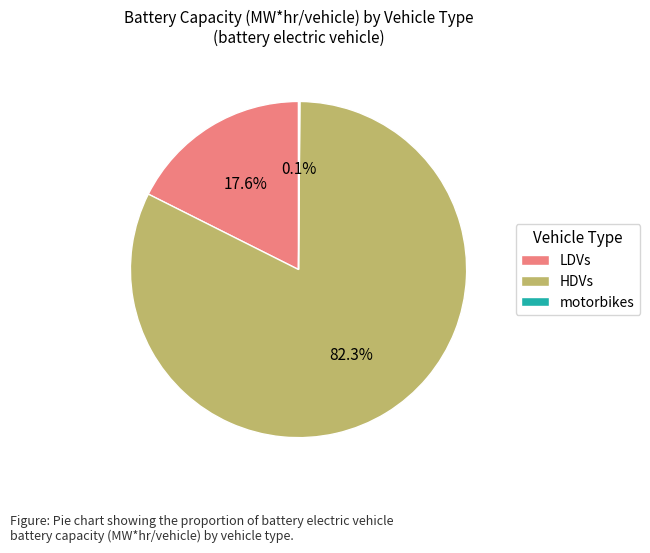

Between HDVs and LDVs, which is larger?

HDVs